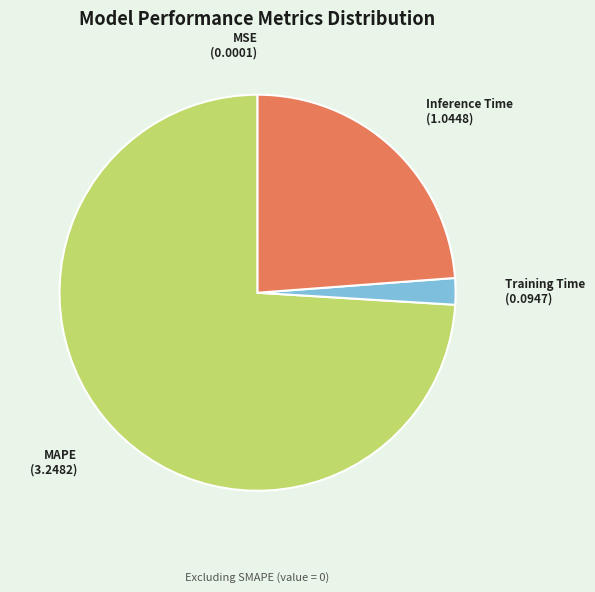

True or false: MAPE accounts for 74% of the total.

True